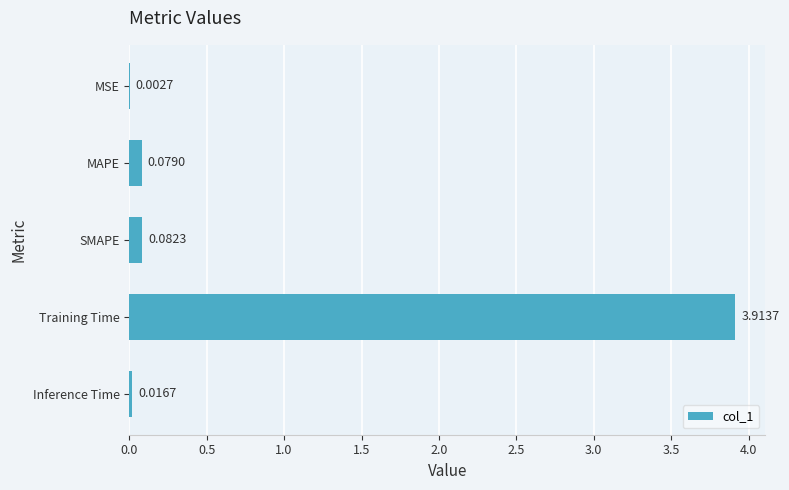

Which category has the highest value across all series?

Training Time